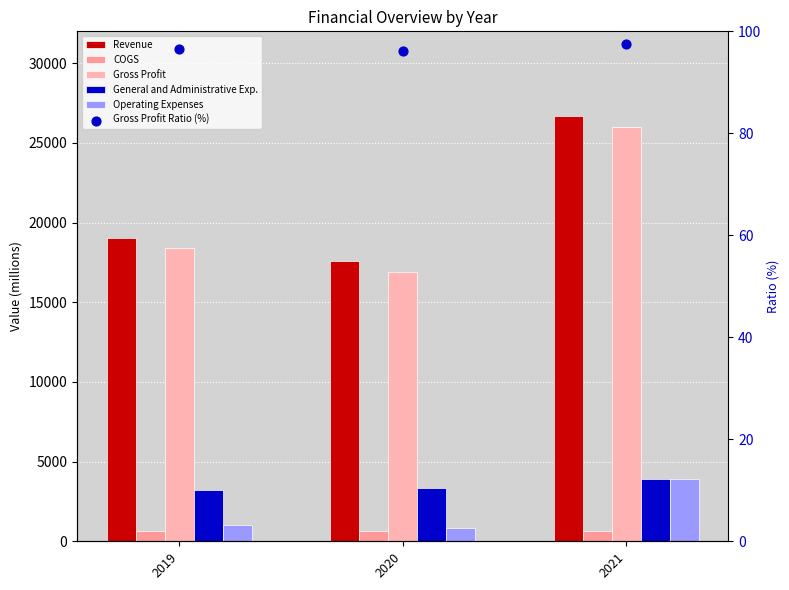

At how many categories does at least one series exceed 9964?

3